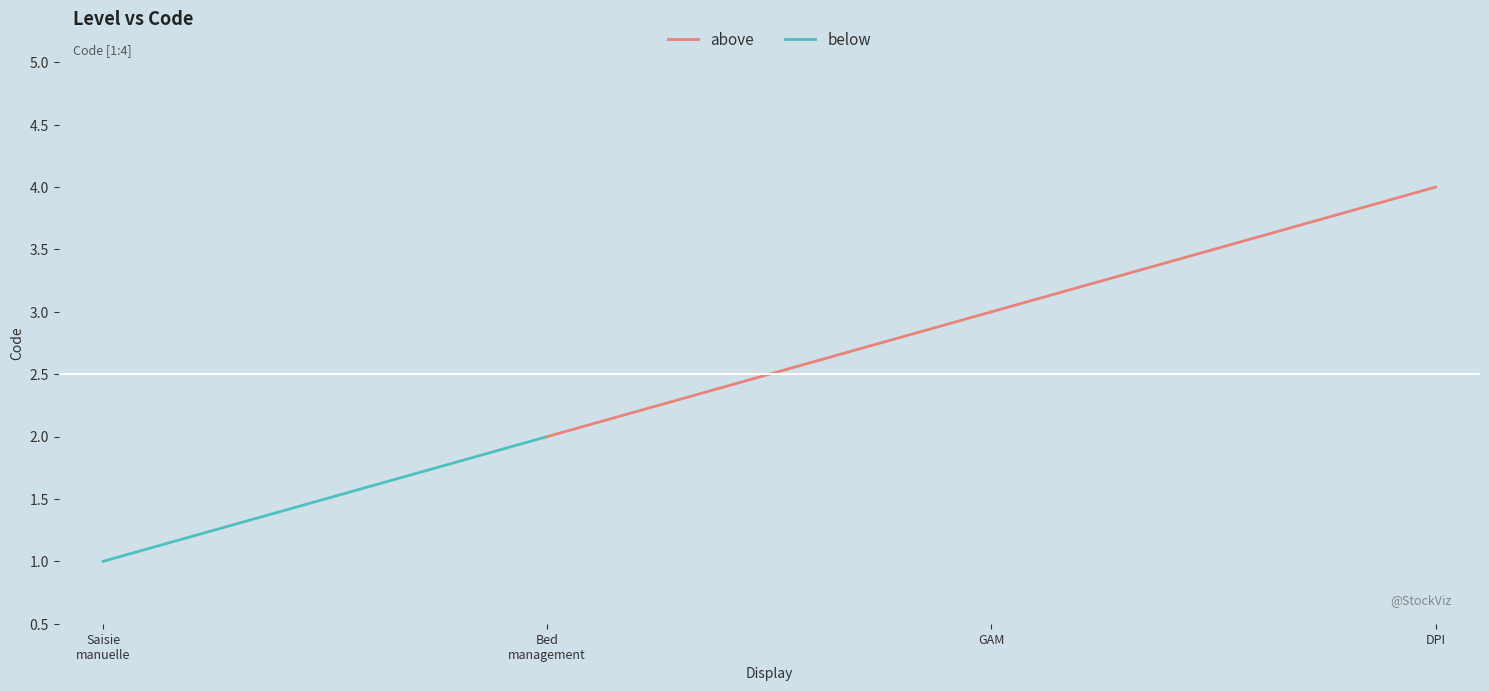

What is the label of the 1st point from the right?

Dossier patient informatisé (DPI)